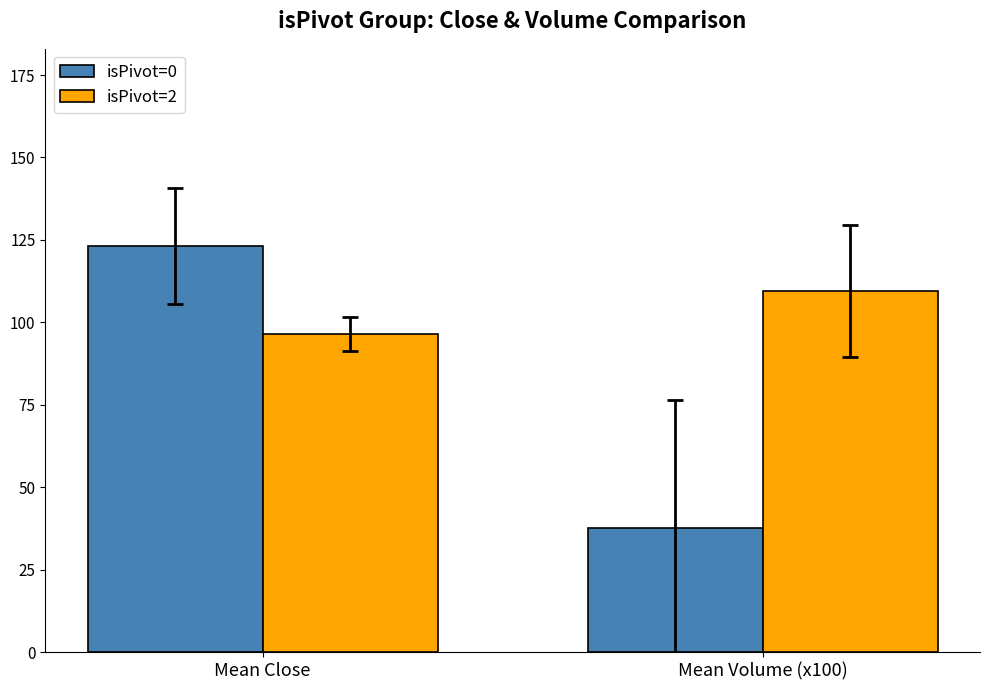

At which label does isPivot=2 first exceed 109?

Mean Volume (x100)